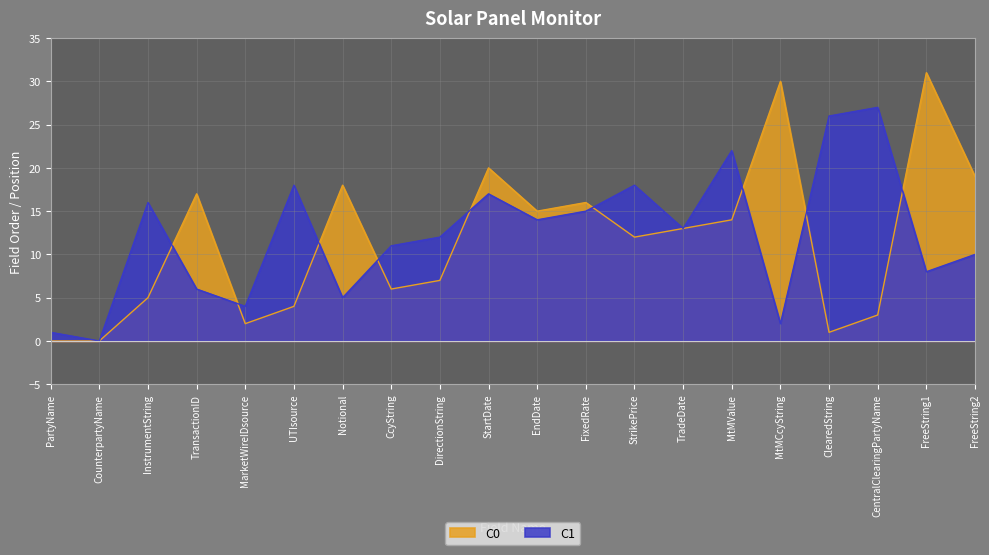

At FreeString1, list the series in order from largest to smallest.

C0, C1